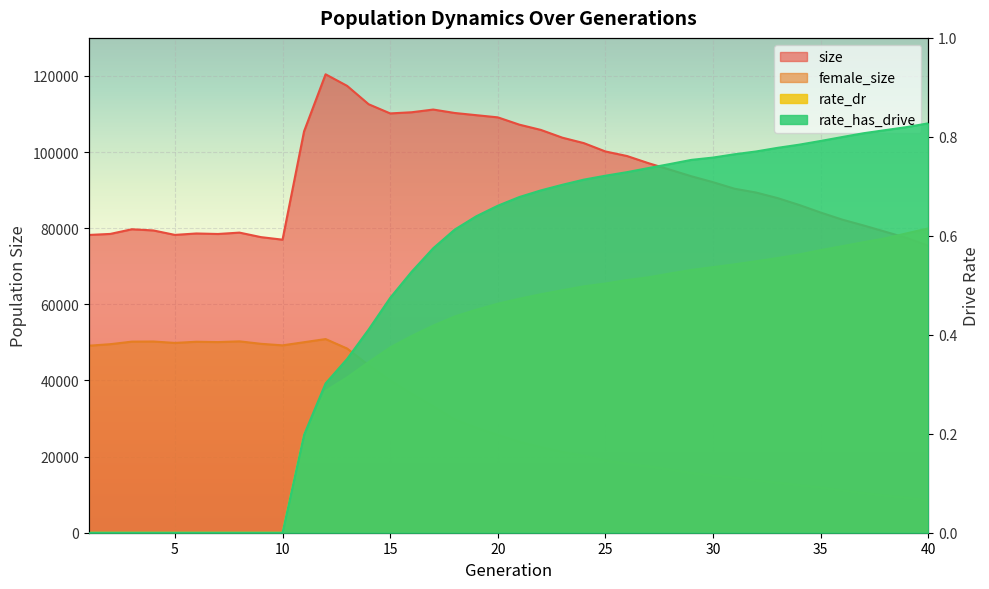

The value of size at 26 is 98969.0. True or false?

True